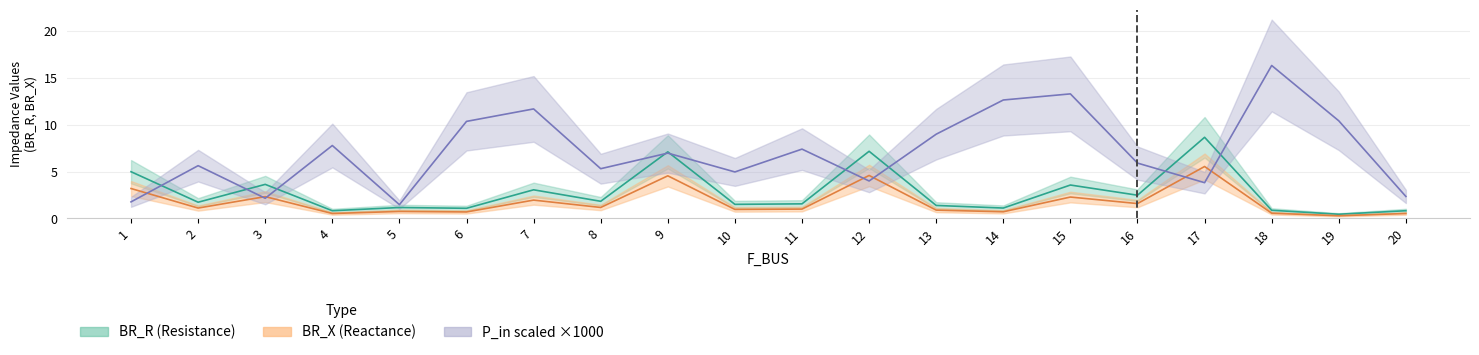

What is the value of the BR_X point at the 7th from the left?

2.0